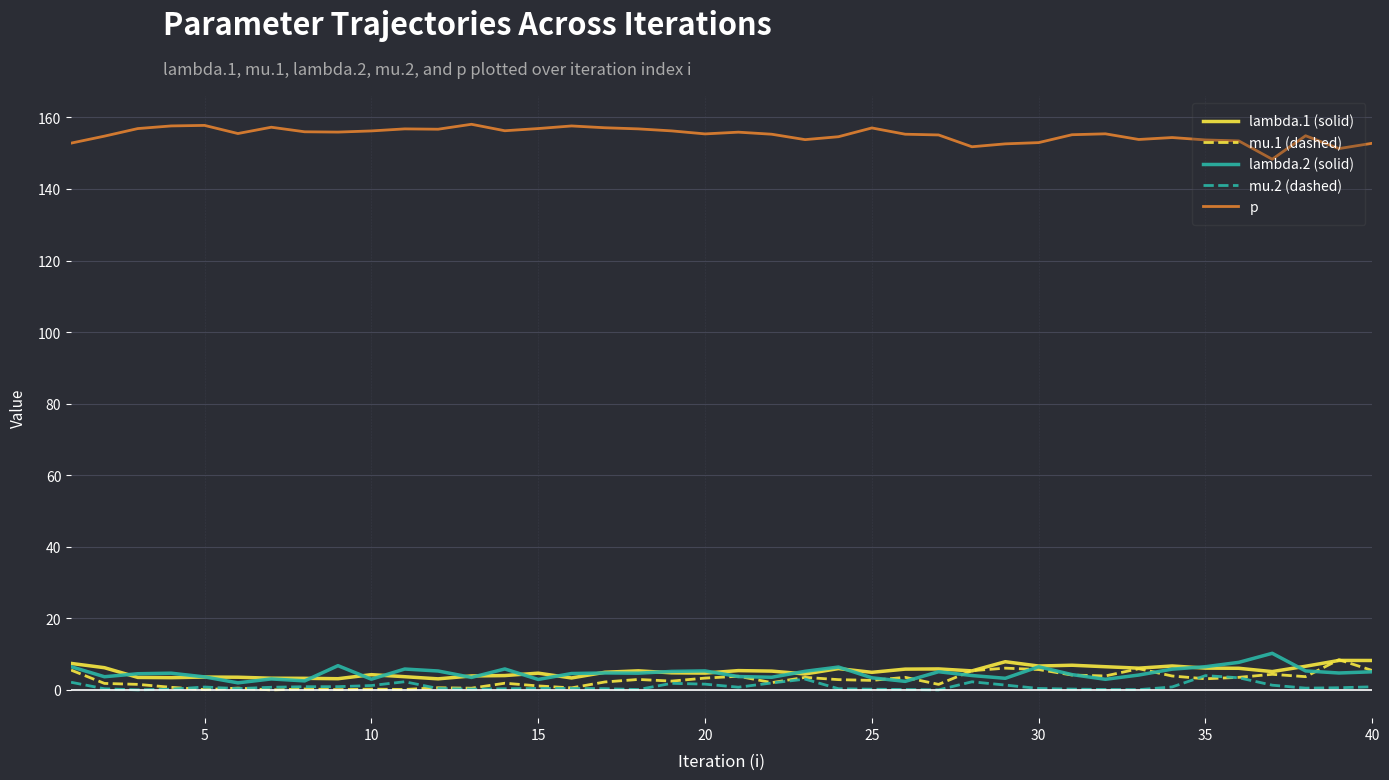

True or false: p and mu.1 (dashed) cross at least once.

False